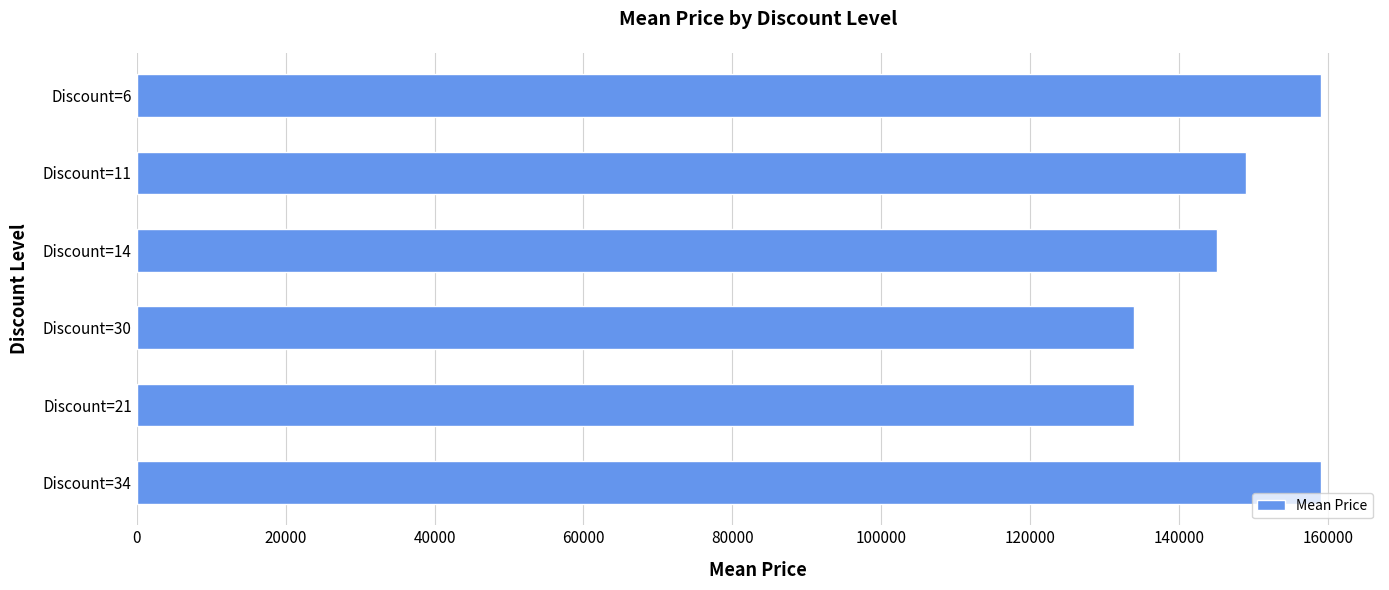

What is the smallest value displayed?

133900